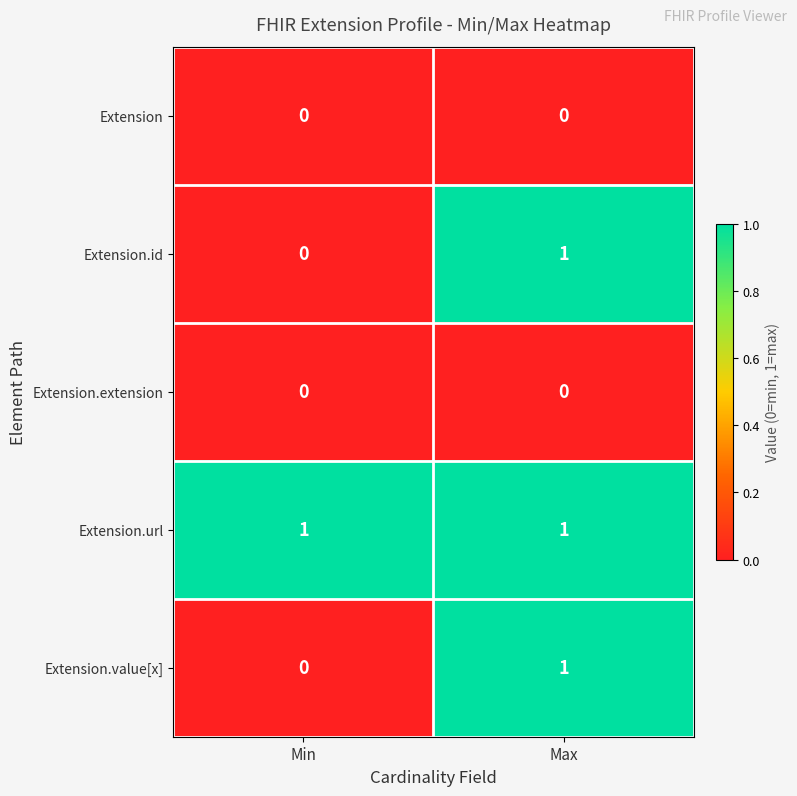

Which category has the lowest value in the Extension.id series?

Min